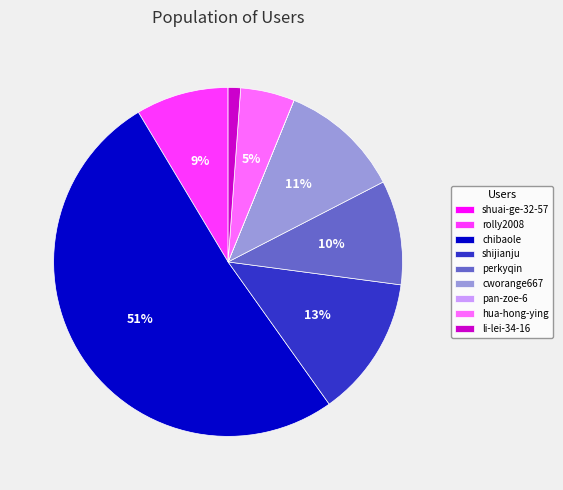

To the nearest percent, what portion does shijianju represent?

13%